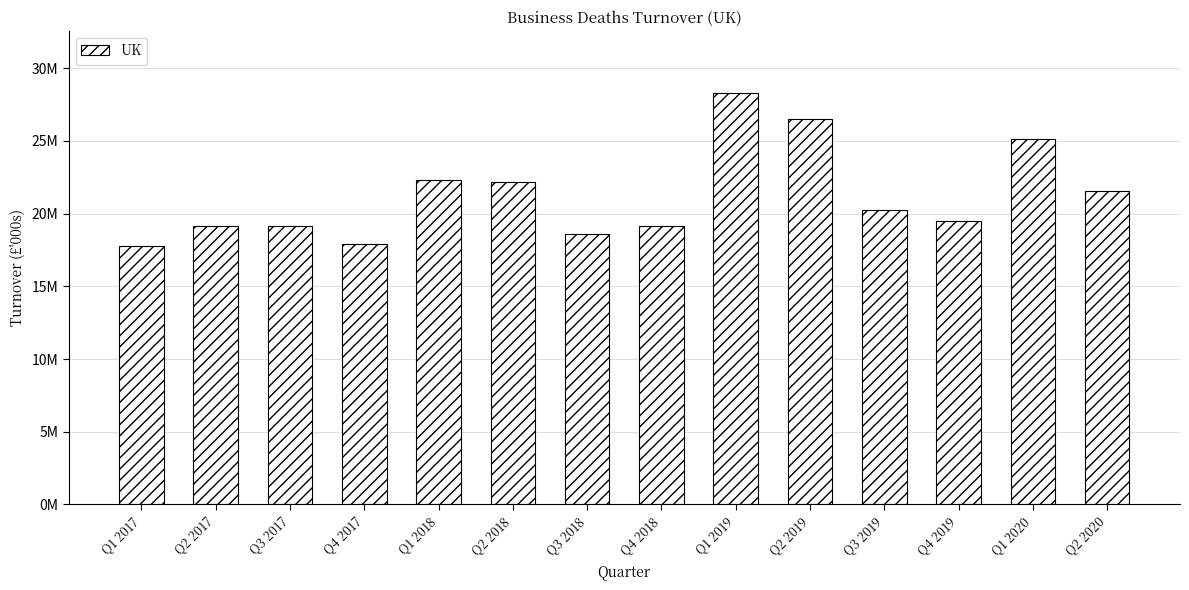

What is the average value?

21247805